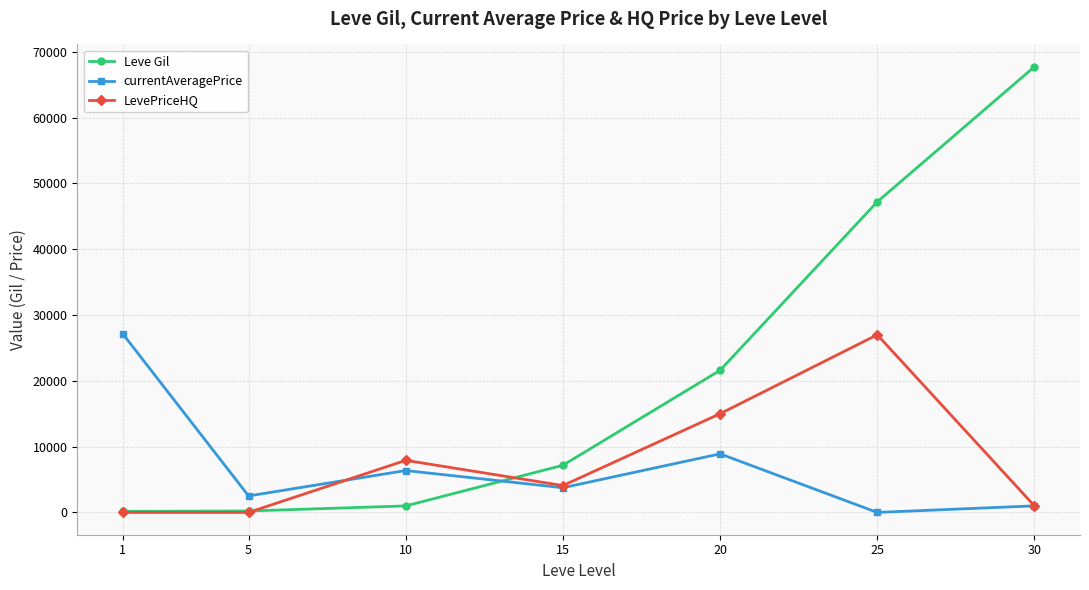

What is the sum of the Leve Gil values at 15 and 20?

28770.0